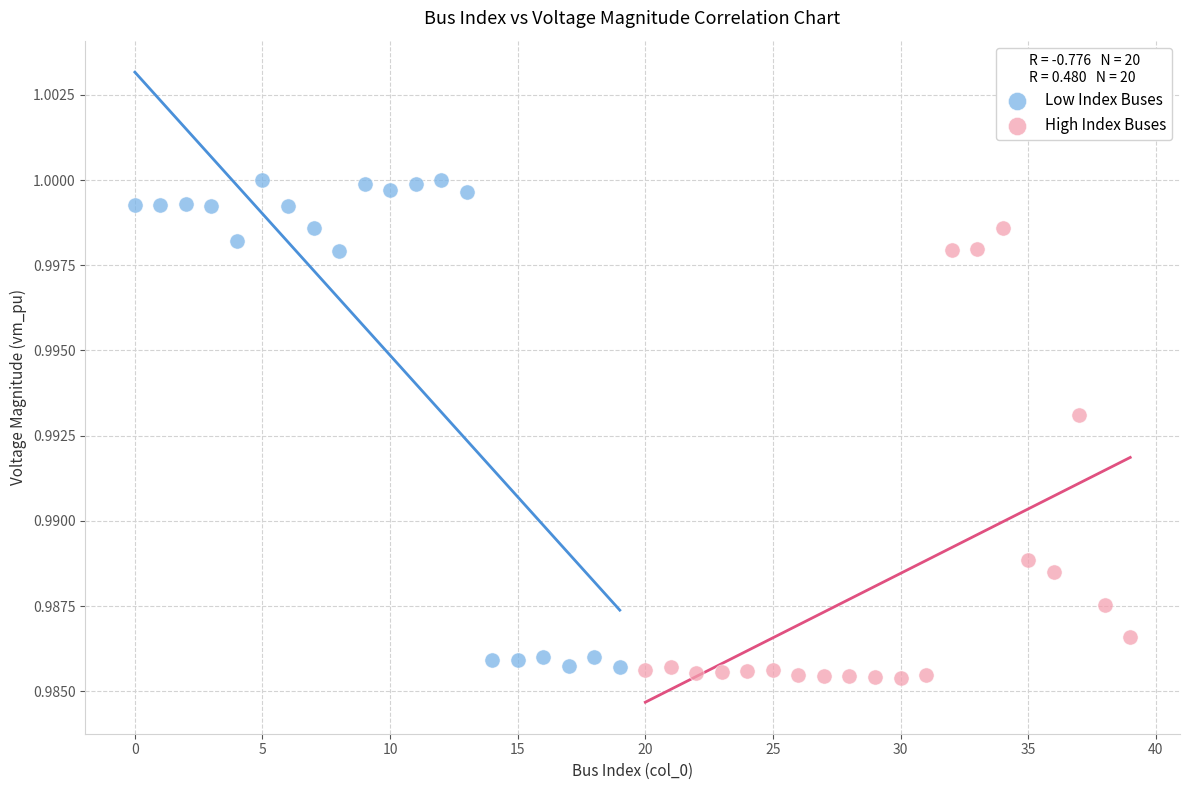

Which series reaches the minimum Y coordinate?

High Index Buses